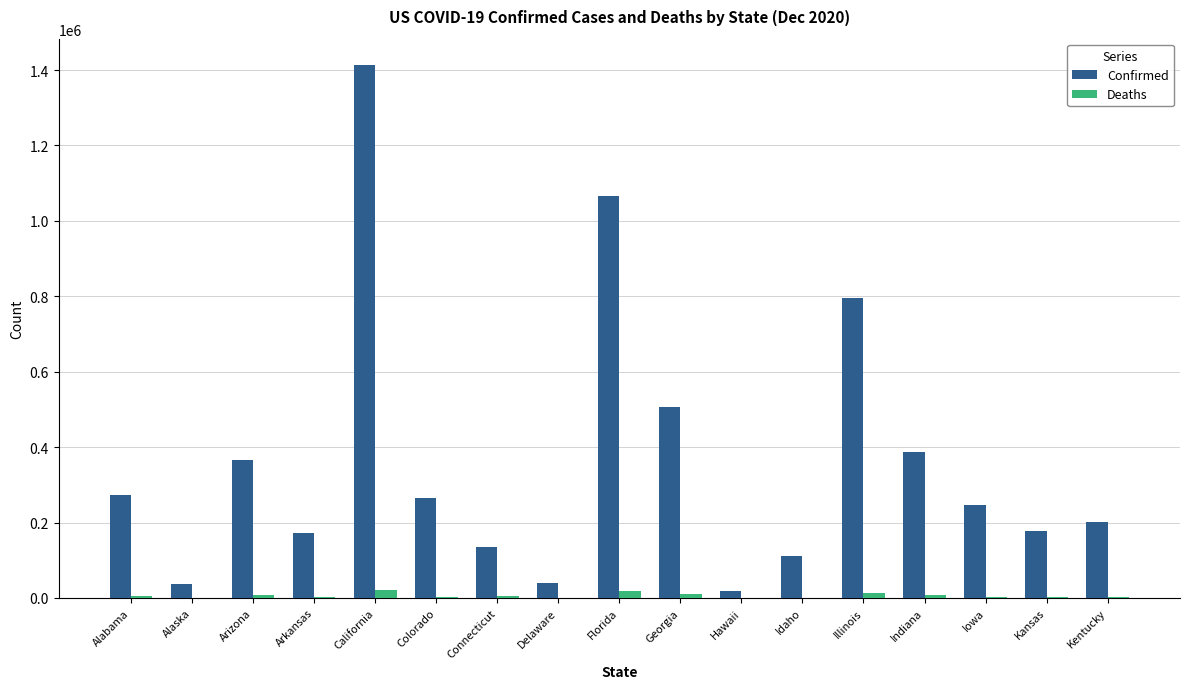

Between Georgia and Illinois, which series saw the biggest shift?

Confirmed